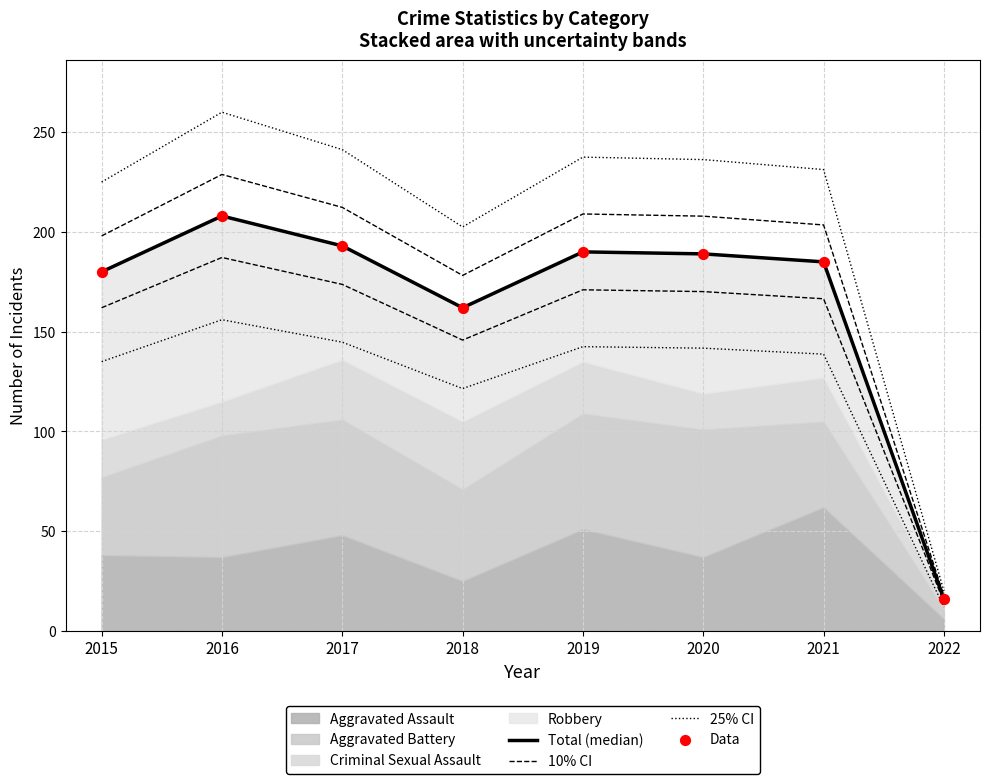

What is the total value across all series at 2017?

839.5